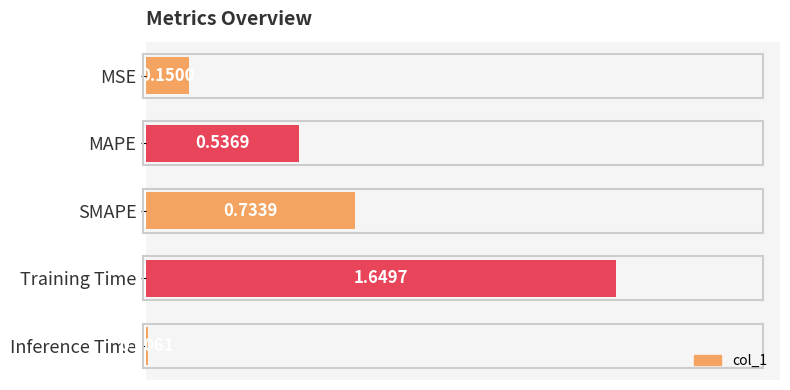

Which category has the highest value across all series?

Training Time